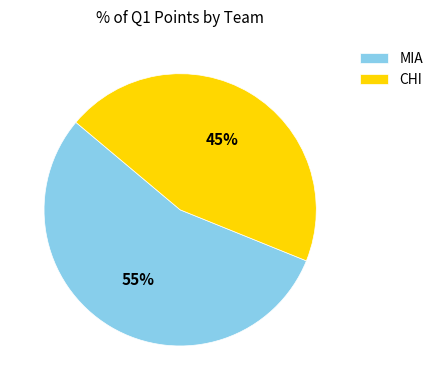

Is the sum of MIA and CHI greater than half?

Yes